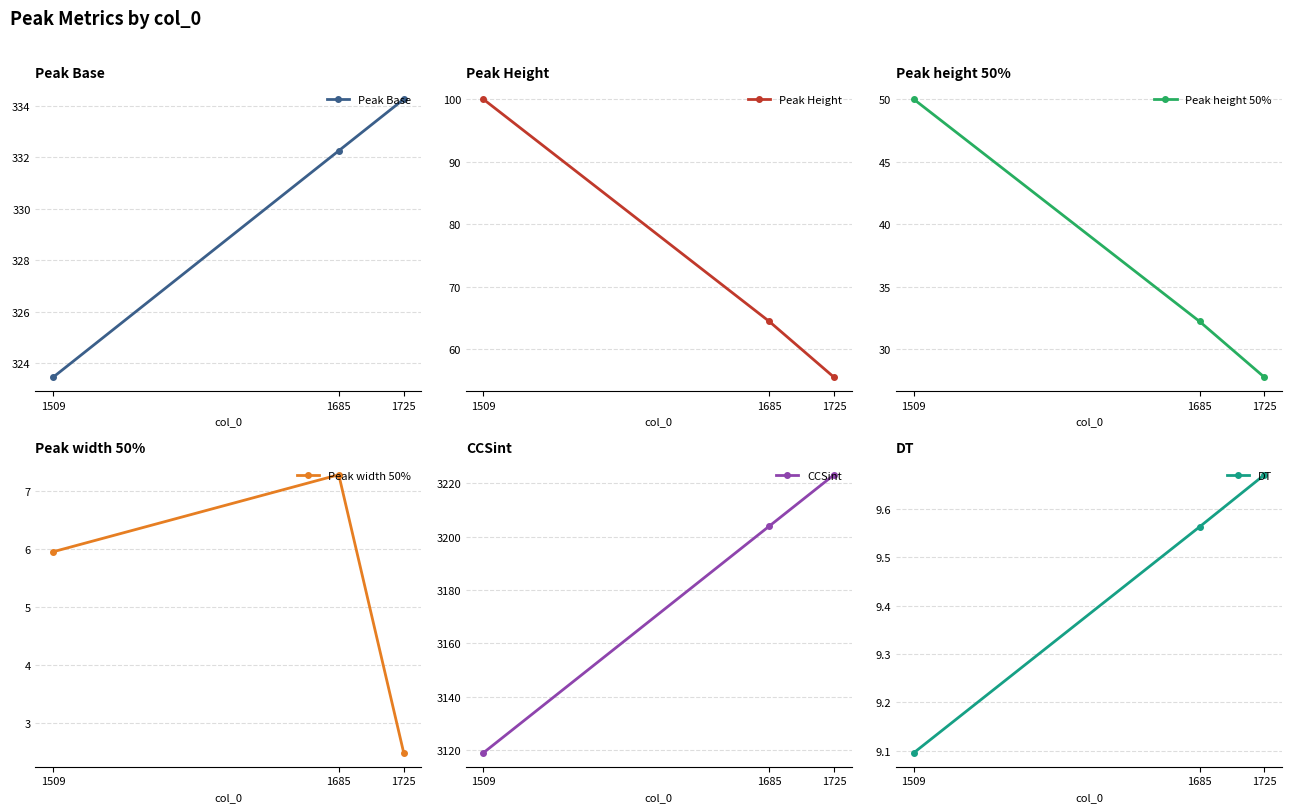

Between 1725 and 1685, which is larger?

1725